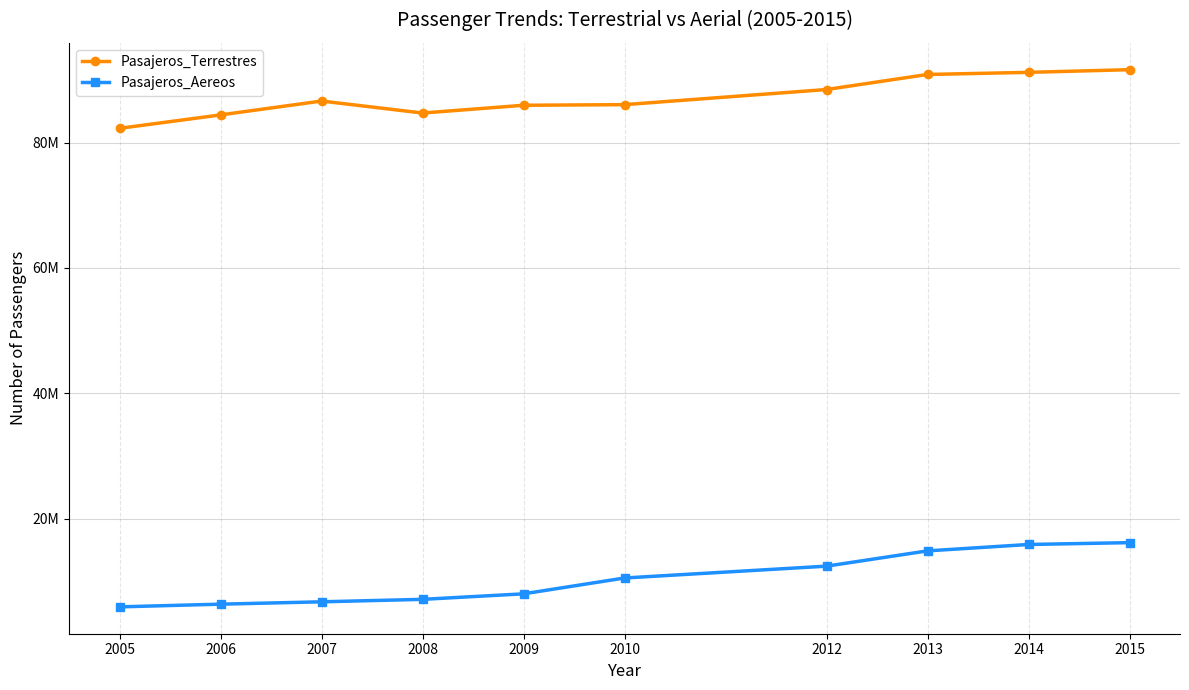

What is the value of the Pasajeros_Terrestres point at the 1st from the left?

82269604